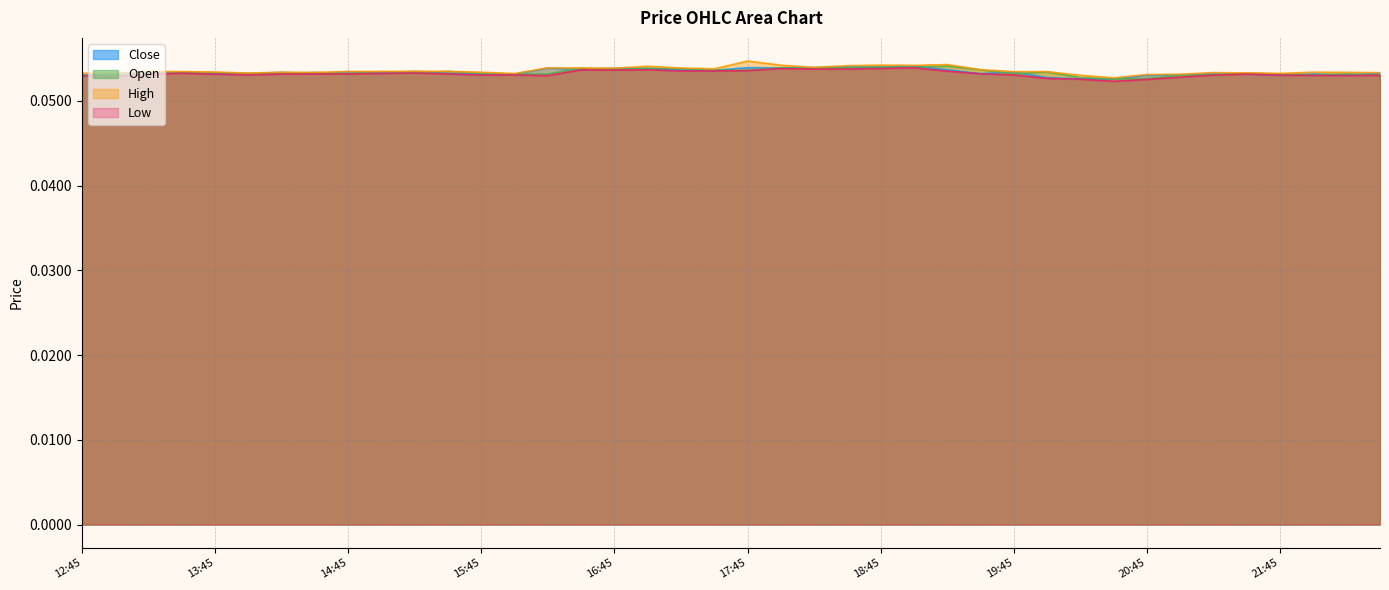

What is the minimum value shown in the chart?

0.1